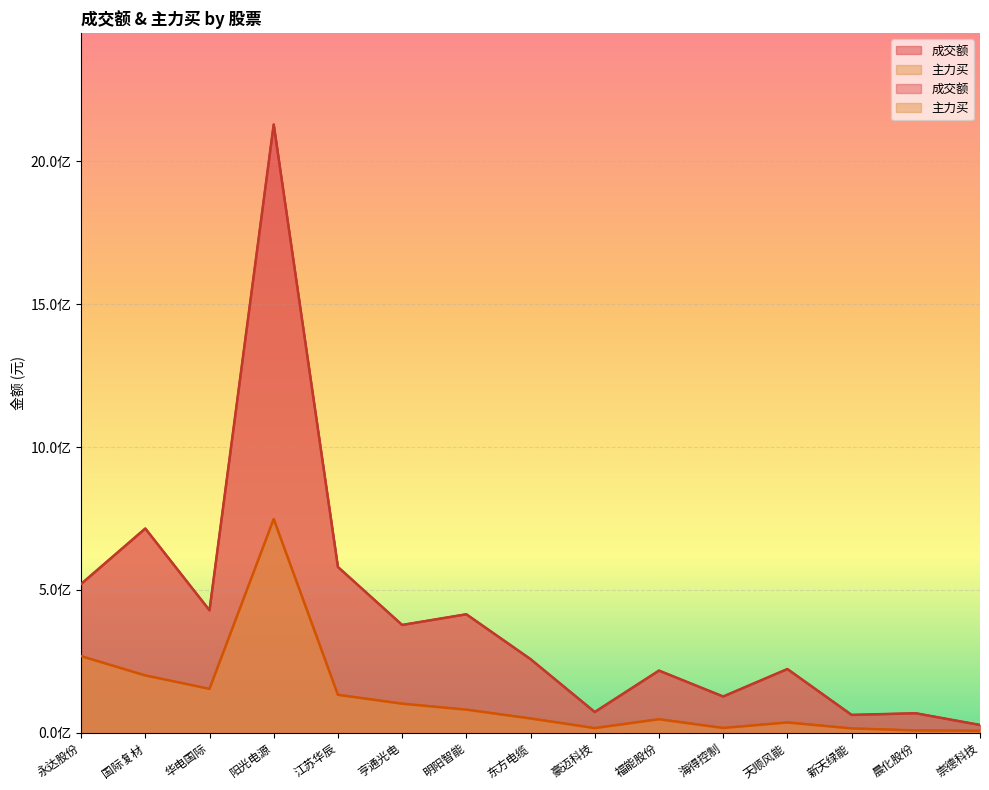

Does the chart display data point markers on the line(s)?

No